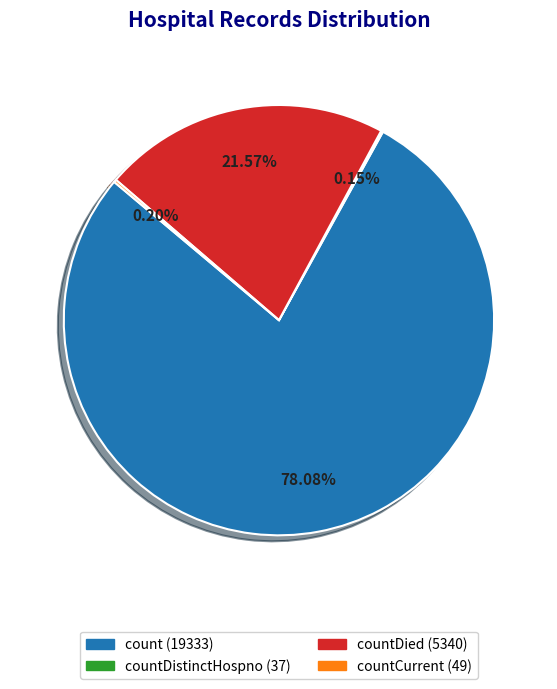

Does any single category account for the majority?

Yes